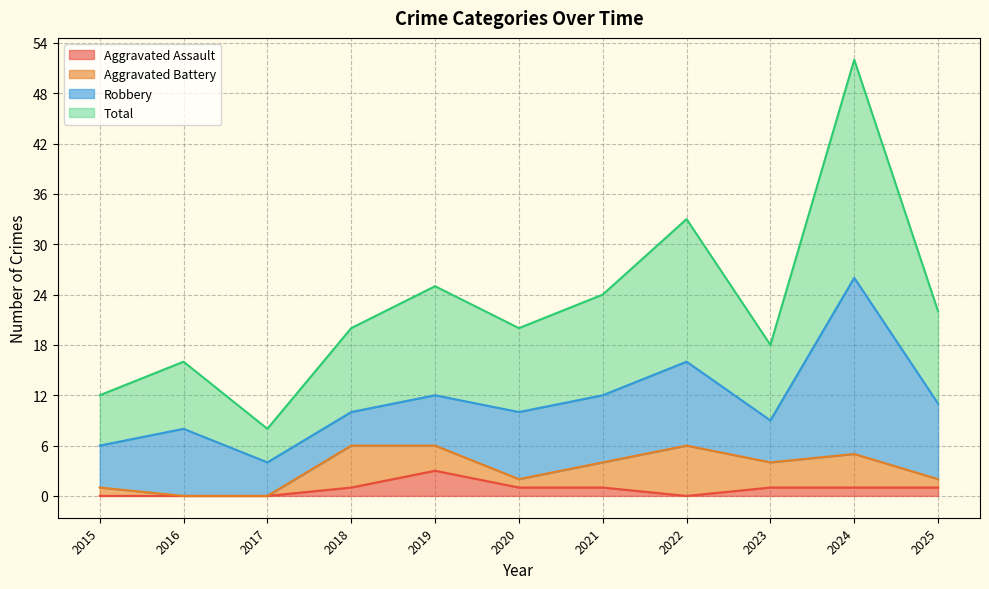

What is the value of the Aggravated Assault point at the 11th from the left?

1